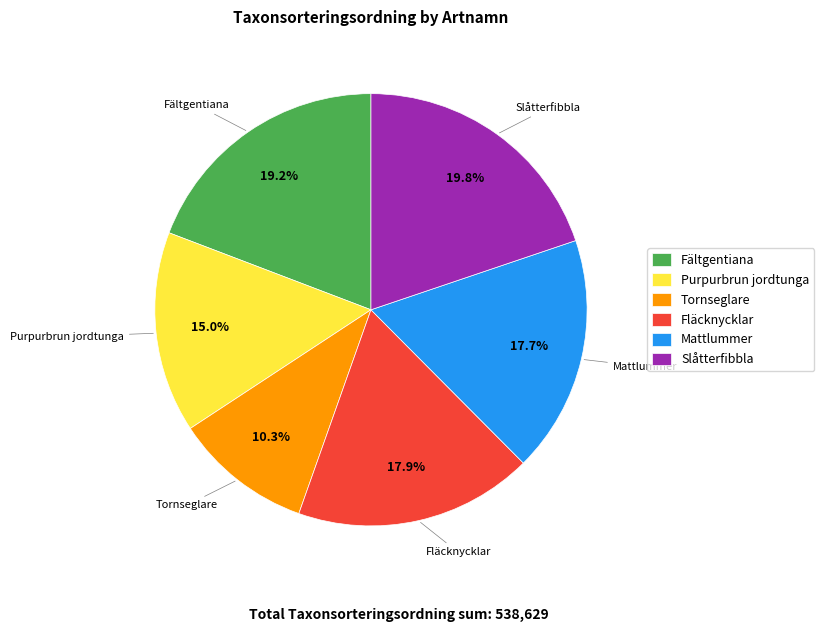

To the nearest percent, what portion does Purpurbrun jordtunga represent?

15%